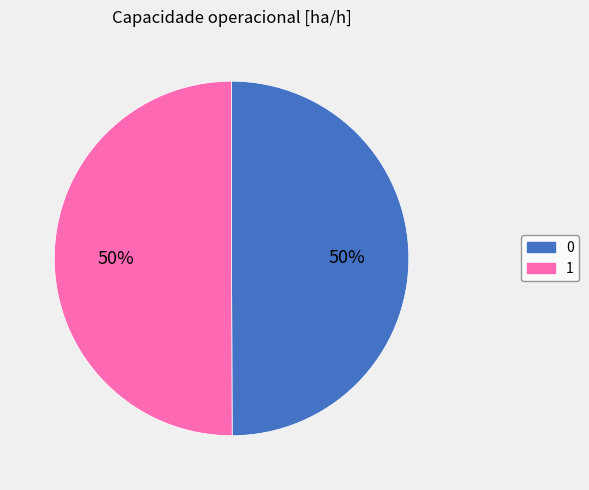

What is the ratio of the value at 1 to the value at 0?

1.0